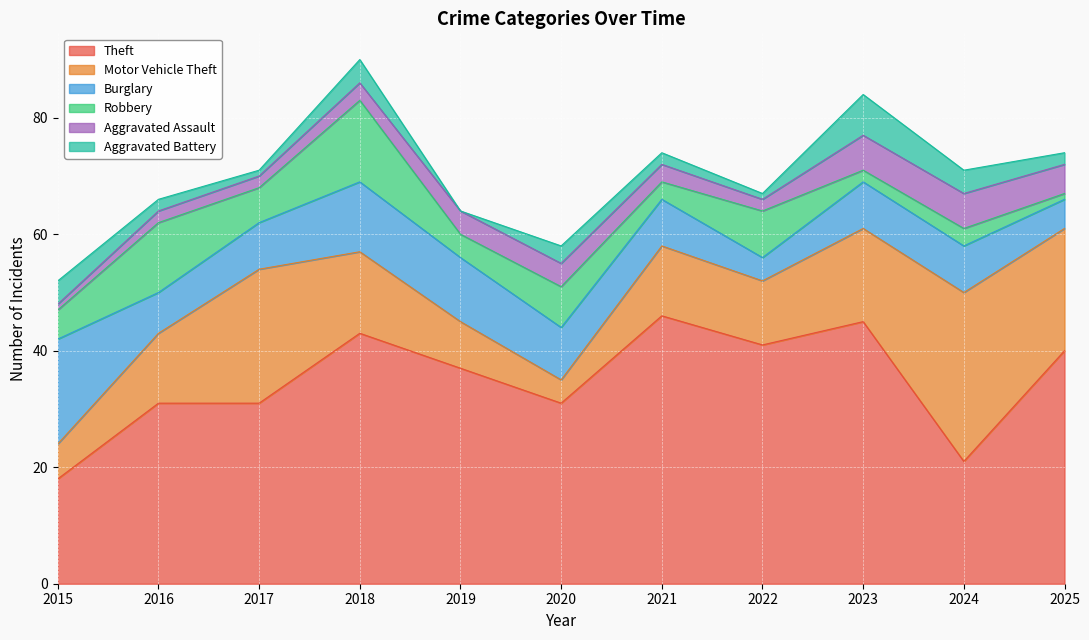

Where does the Aggravated Battery series first go above 2?

2015